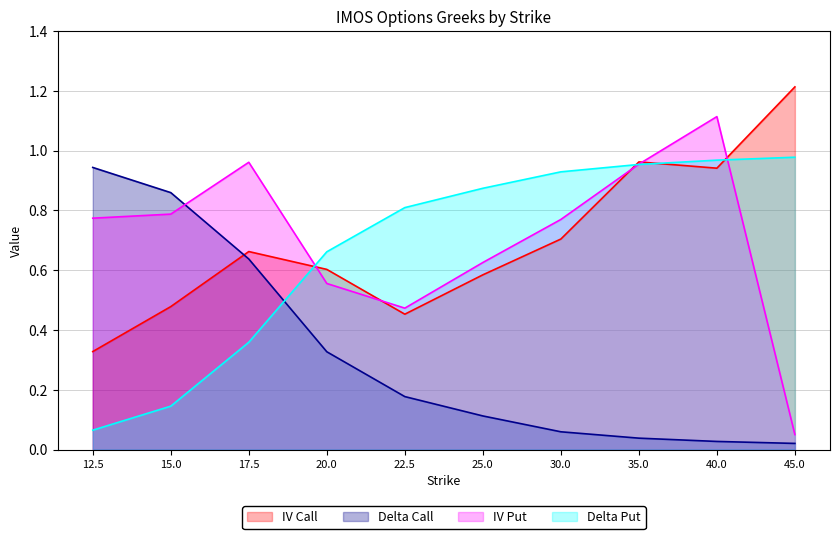

True or false: iv_put and delta_put intersect in this chart.

True